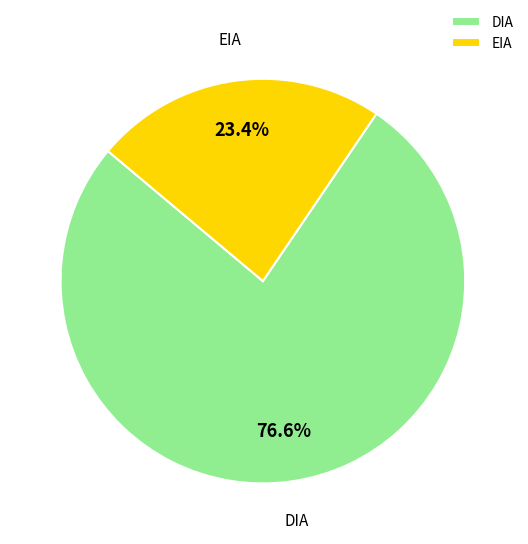

Which slice represents more than half of the pie?

DIA